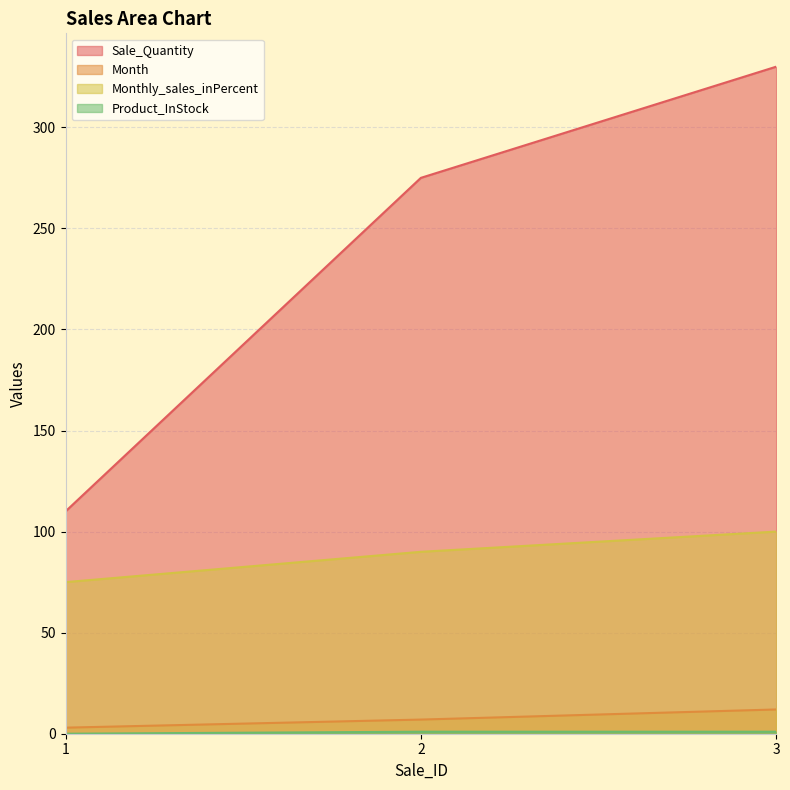

At which label is Sale_Quantity closest to 220?

2